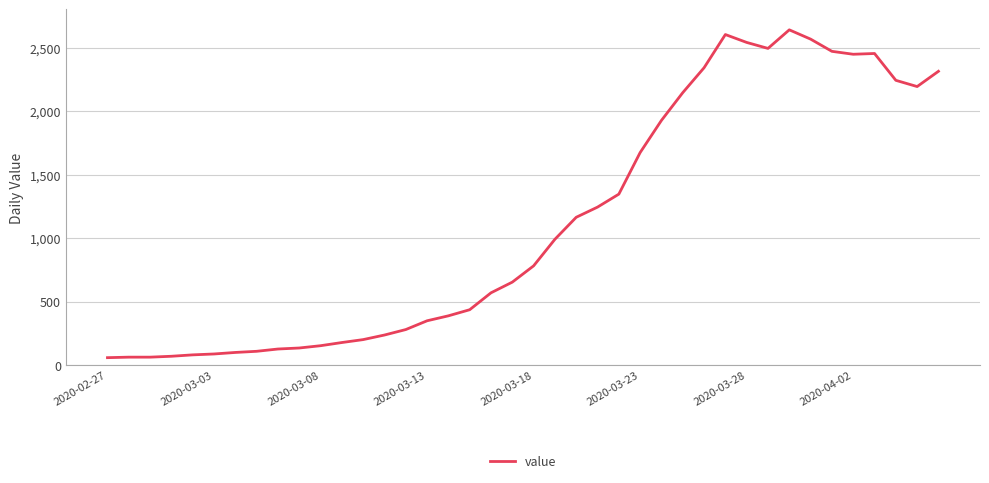

What is the smallest value displayed?

61